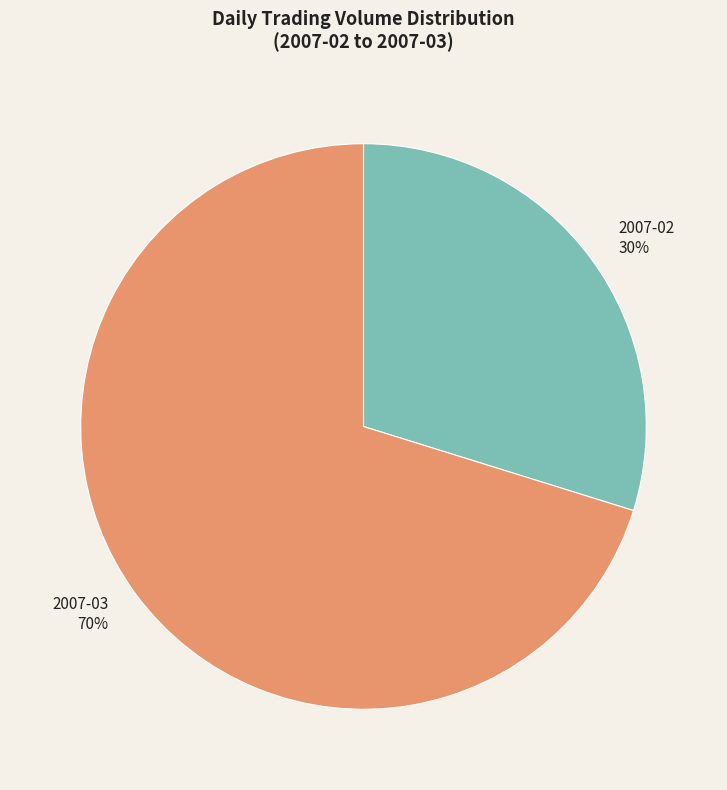

Is it true that 2007-02 is 30% of the pie?

True